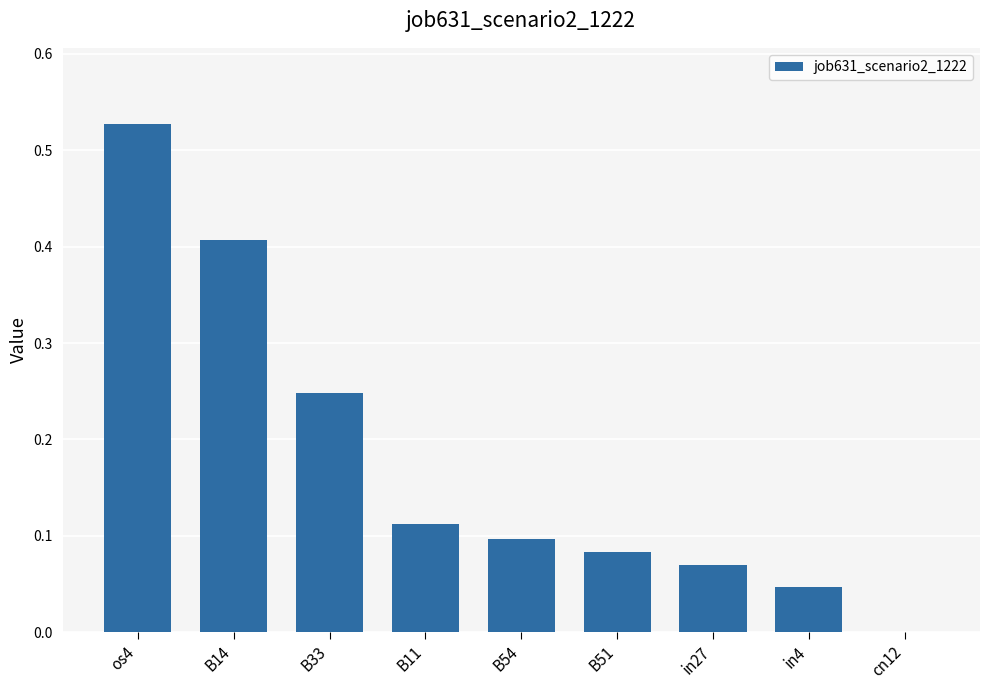

Which label corresponds to the largest value in the chart?

os4